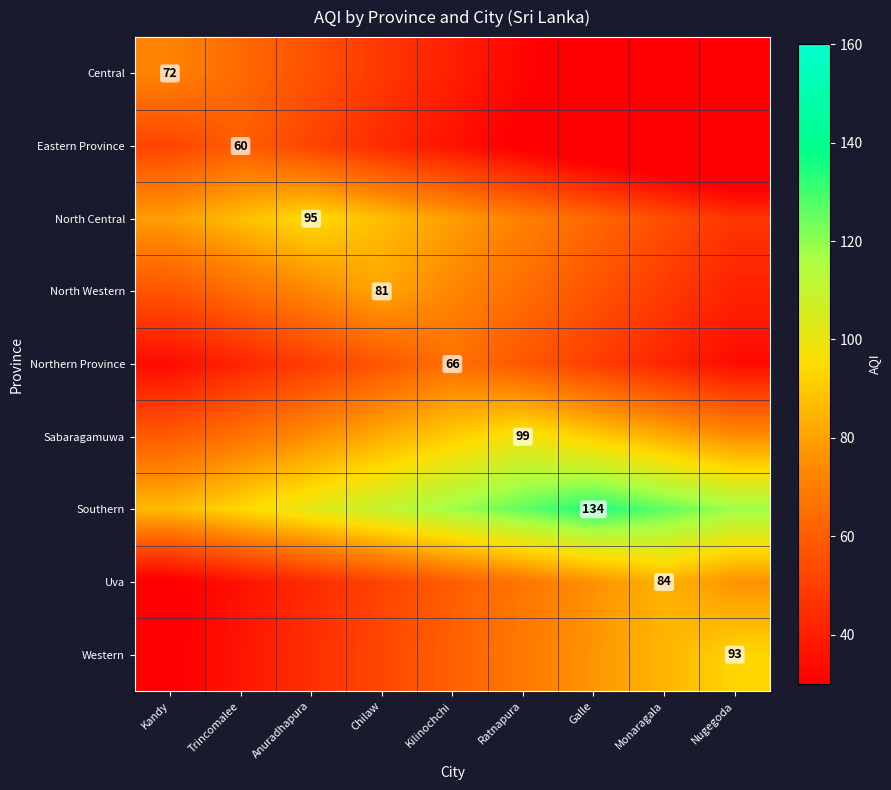

How many values in the Southern series exceed 118?

3